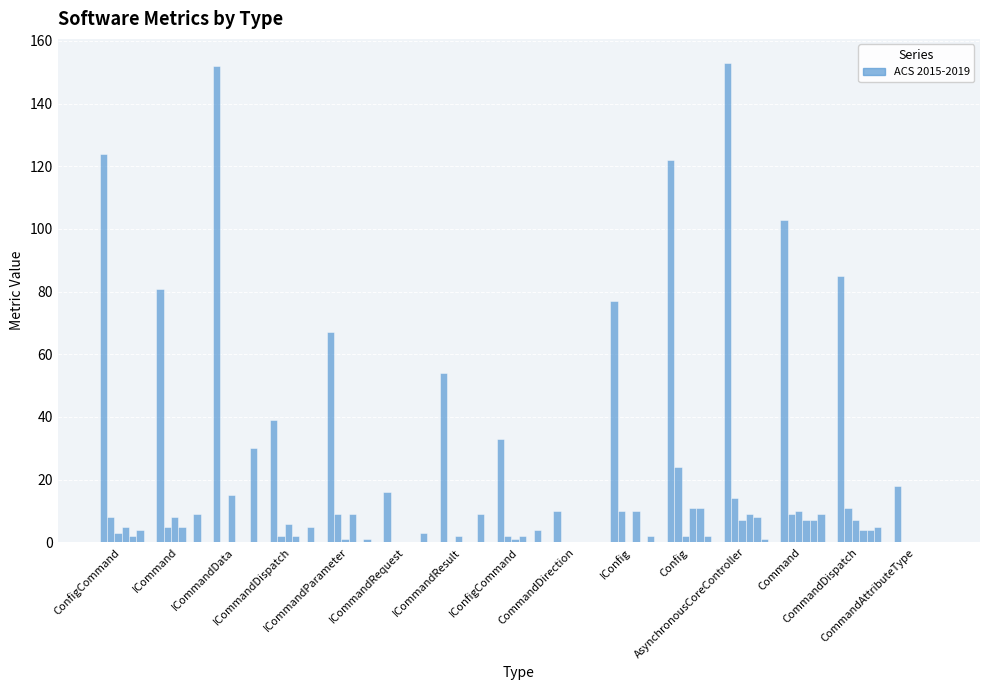

How many distinct data groups are displayed?

6